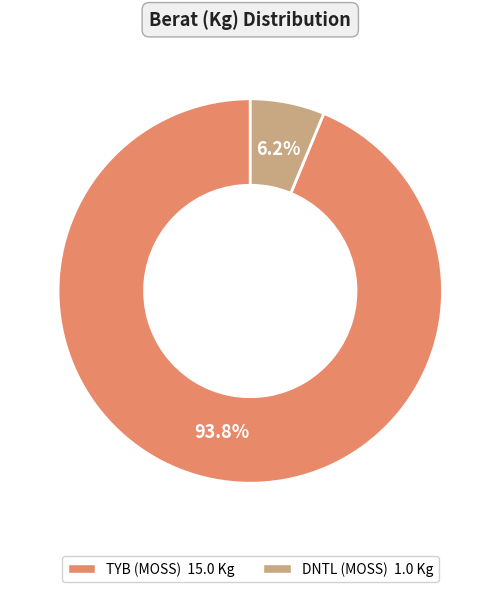

Which slice is the smallest?

DNTL (MOSS)